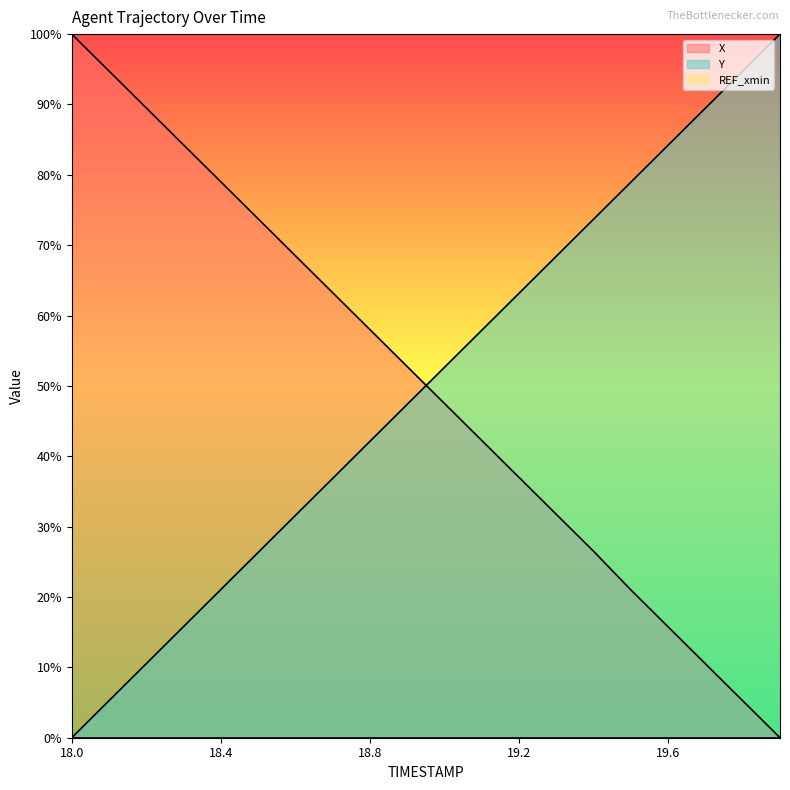

Between 19.2 and 19.7, which series saw the biggest shift?

X